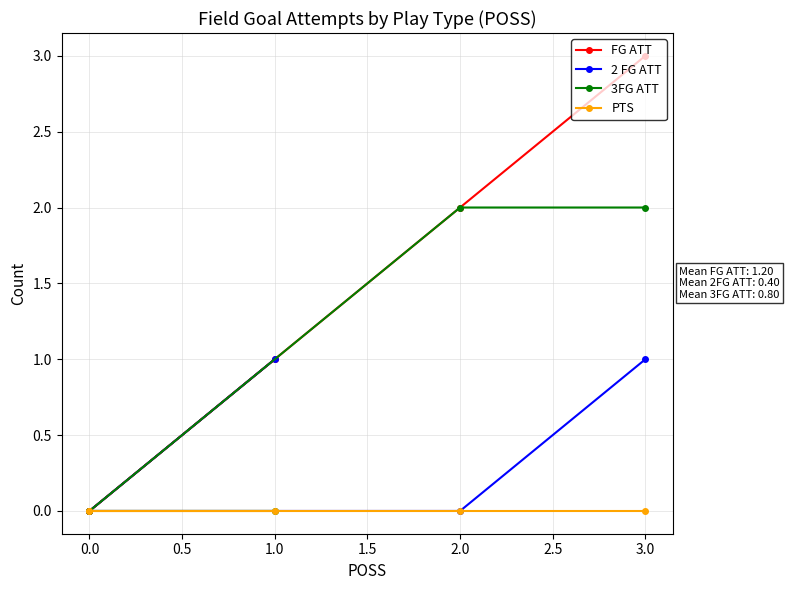

What are all the series names shown in the legend?

FG ATT, 2 FG ATT, 3FG ATT, PTS